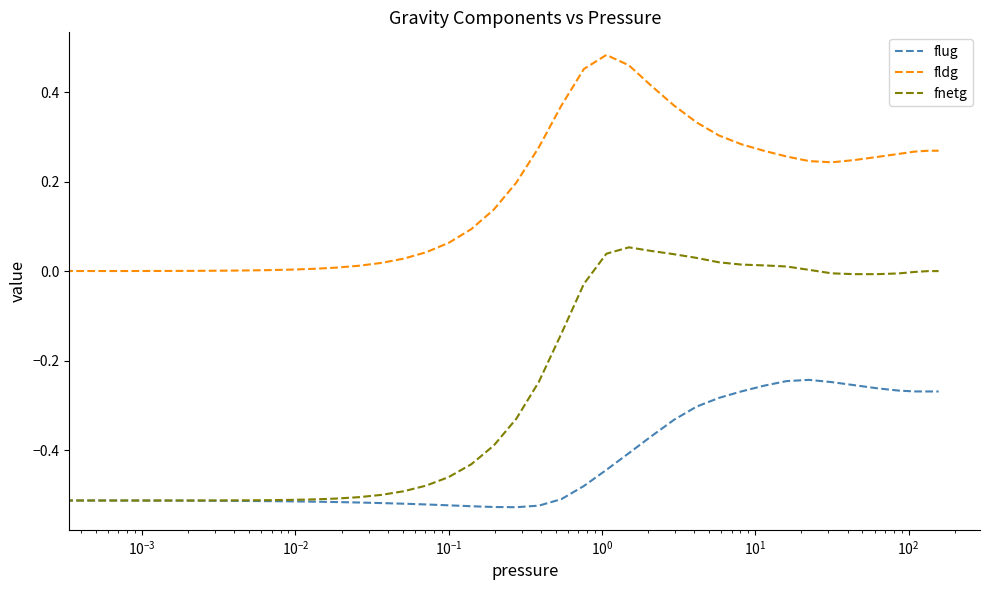

True or false: fldg and flug cross at least once.

False